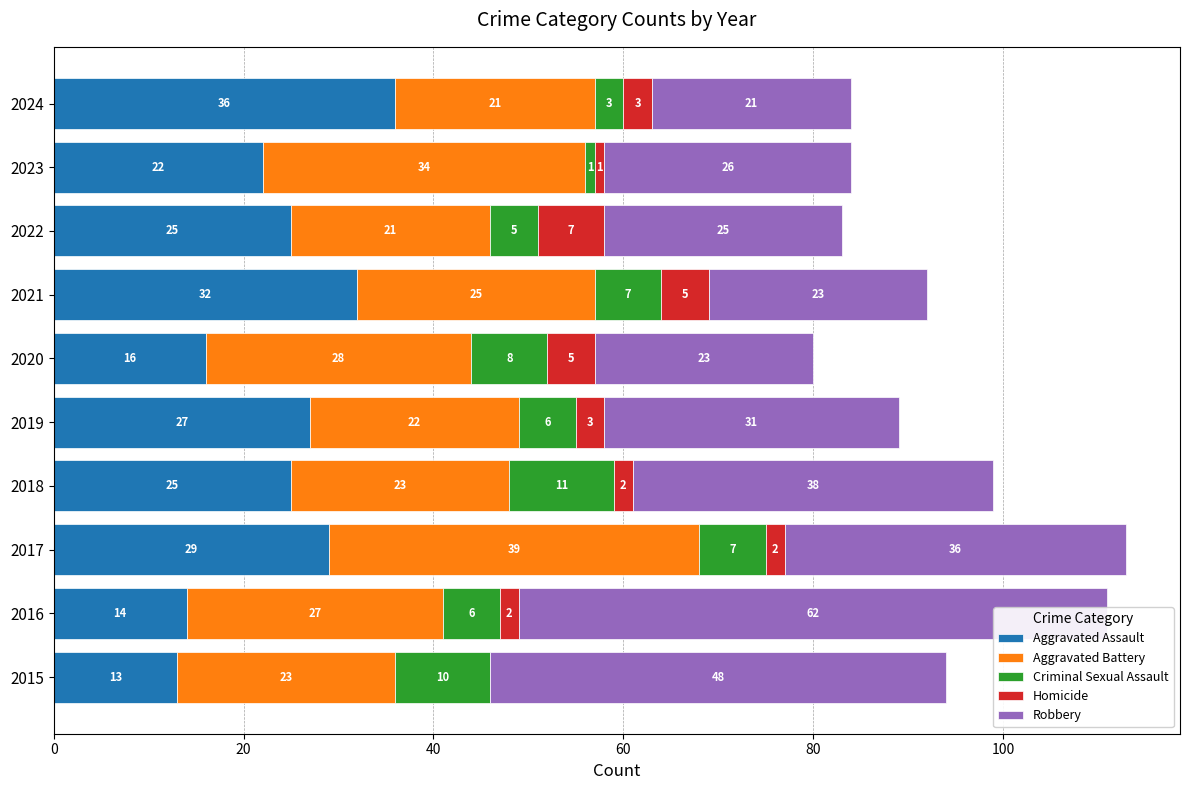

What position from the left is 9?

10